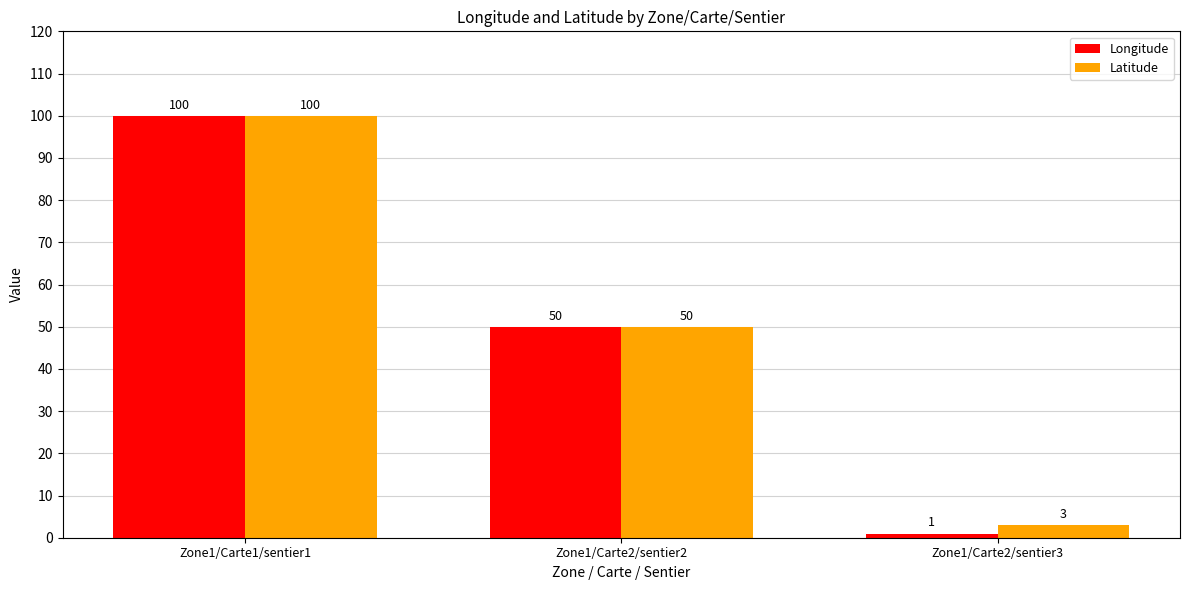

Rank the categories by Longitude value from highest to lowest.

Zone1/Carte1/sentier1, Zone1/Carte2/sentier2, Zone1/Carte2/sentier3